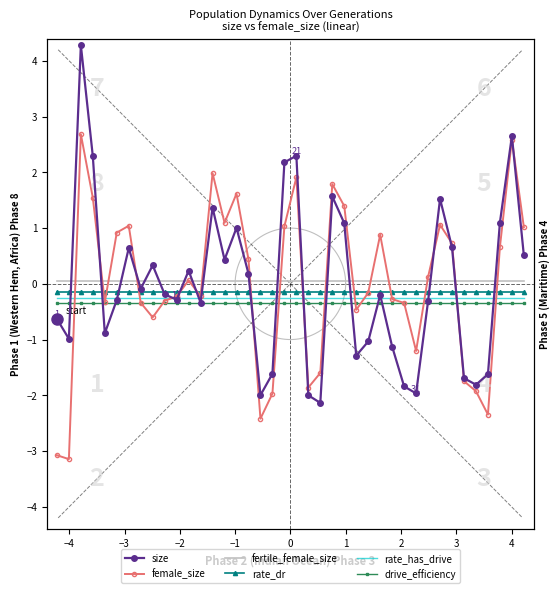

Rank the series by their maximum value, from lowest to highest.

drive_efficiency, rate_has_drive, rate_dr, fertile_female_size, female_size, size